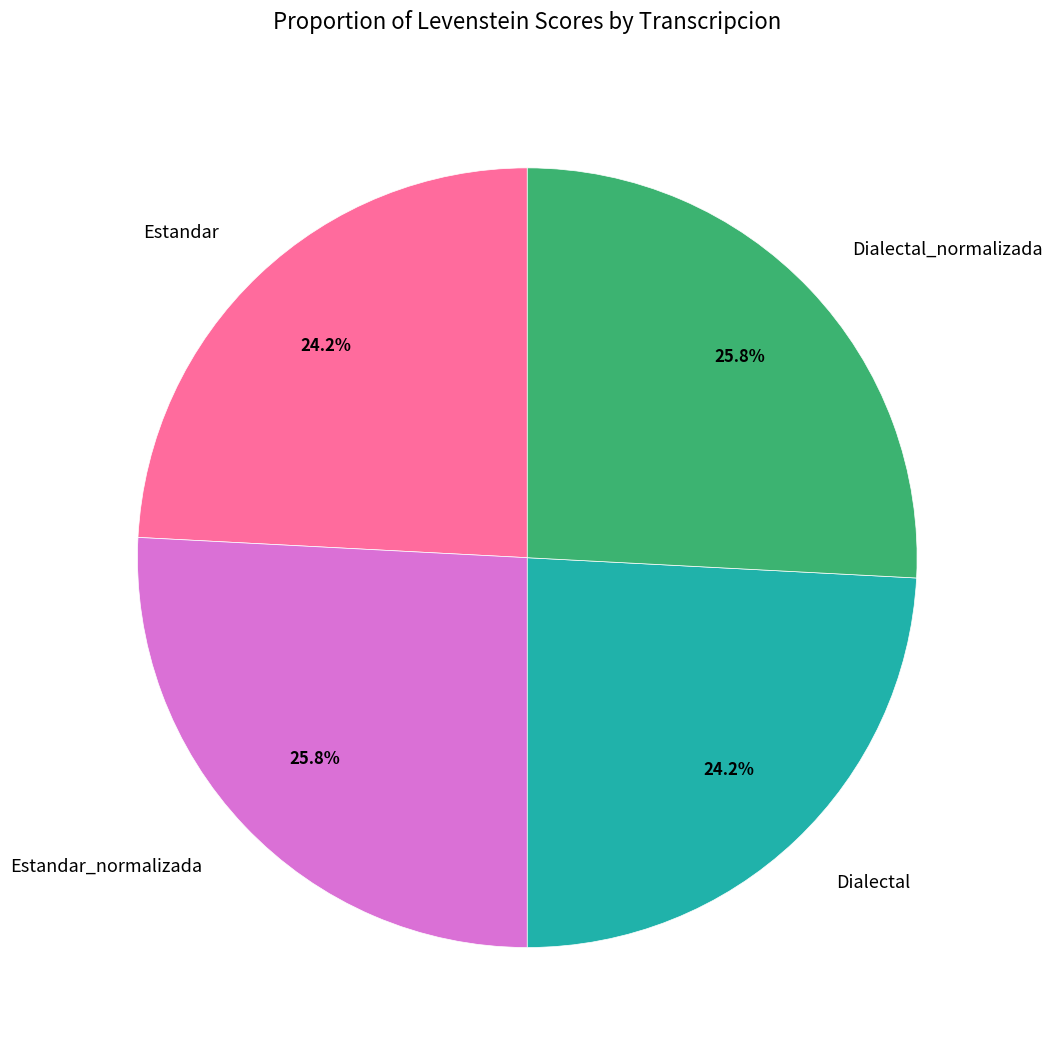

To the nearest percent, what is the combined percentage of Dialectal_normalizada and Estandar_normalizada?

52%